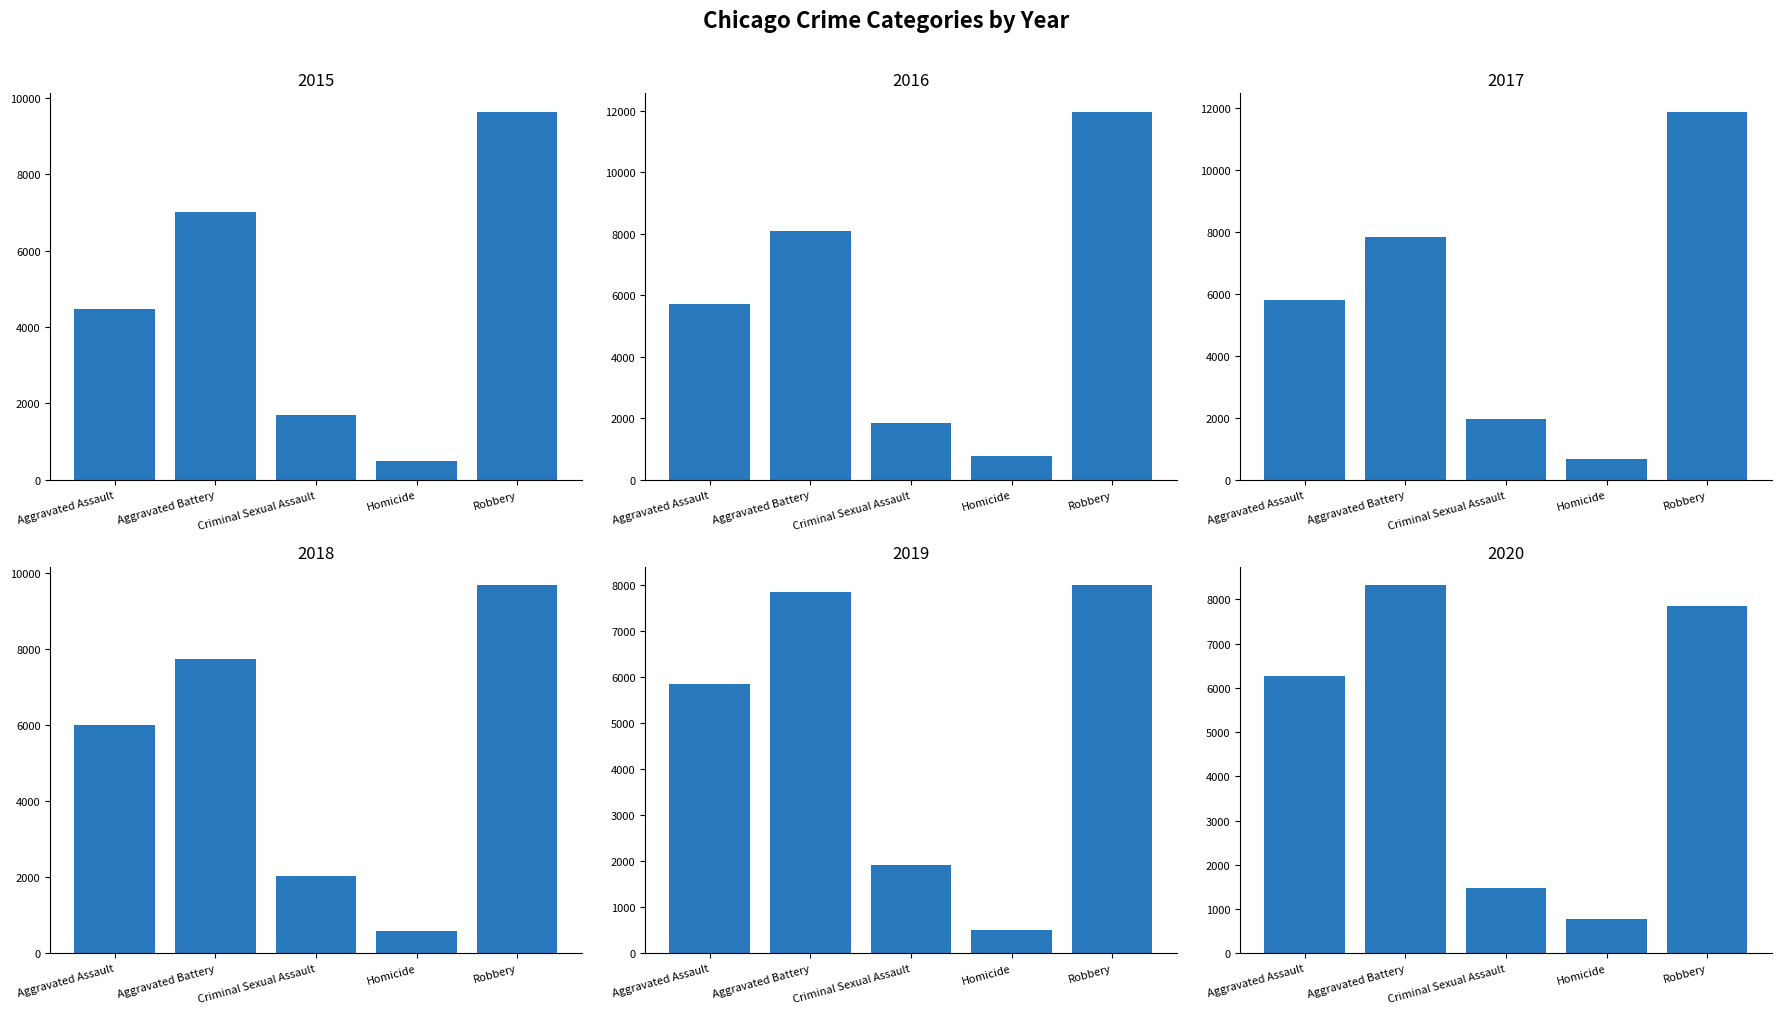

How many 2015 values are between 1703 and 7019?

3